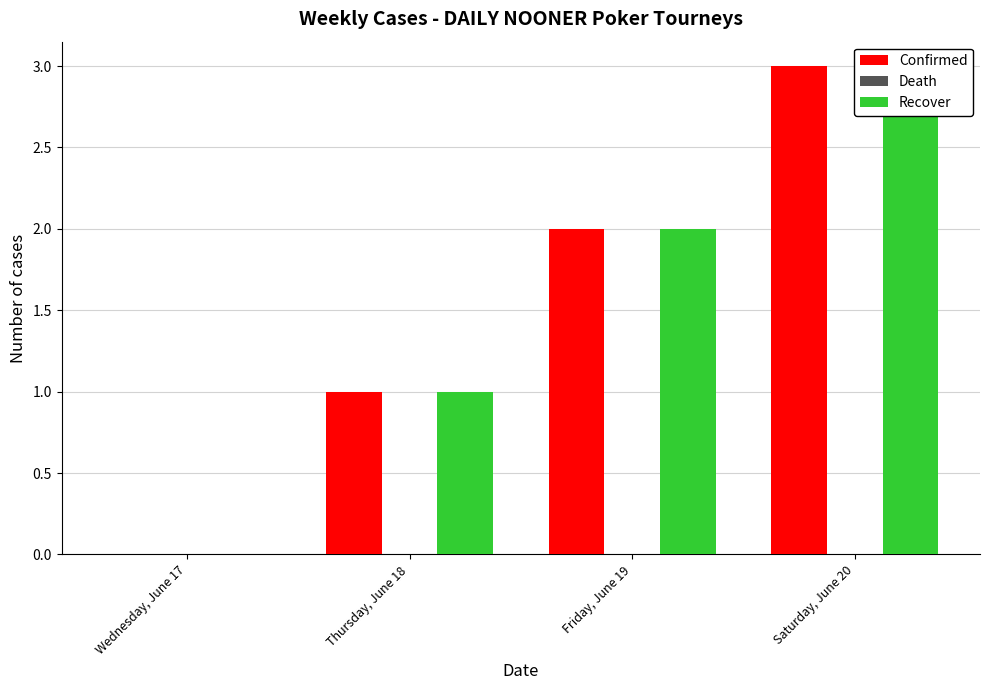

How many data points in Recover are less than 2?

2